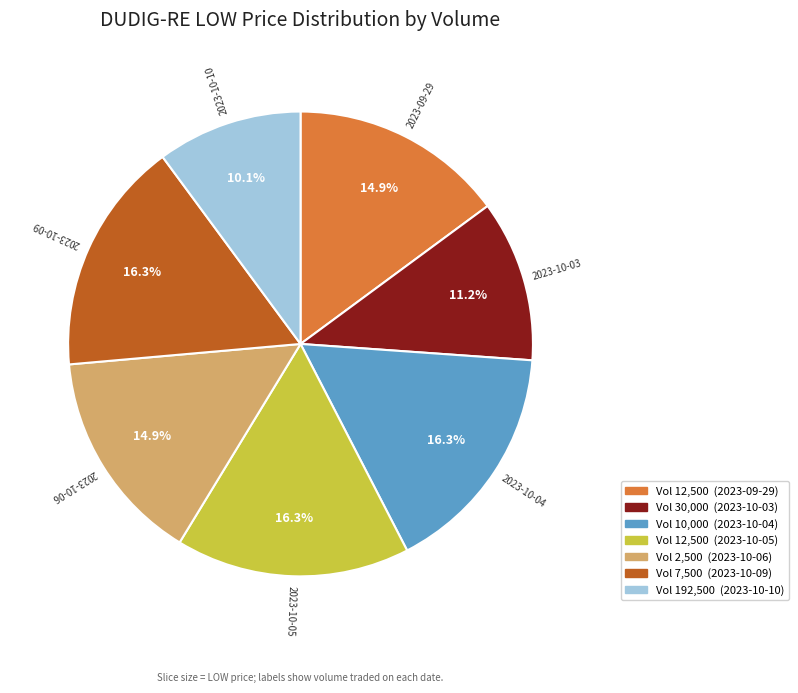

Which category has the smallest portion of the pie?

Vol 192,500 (2023-10-10)